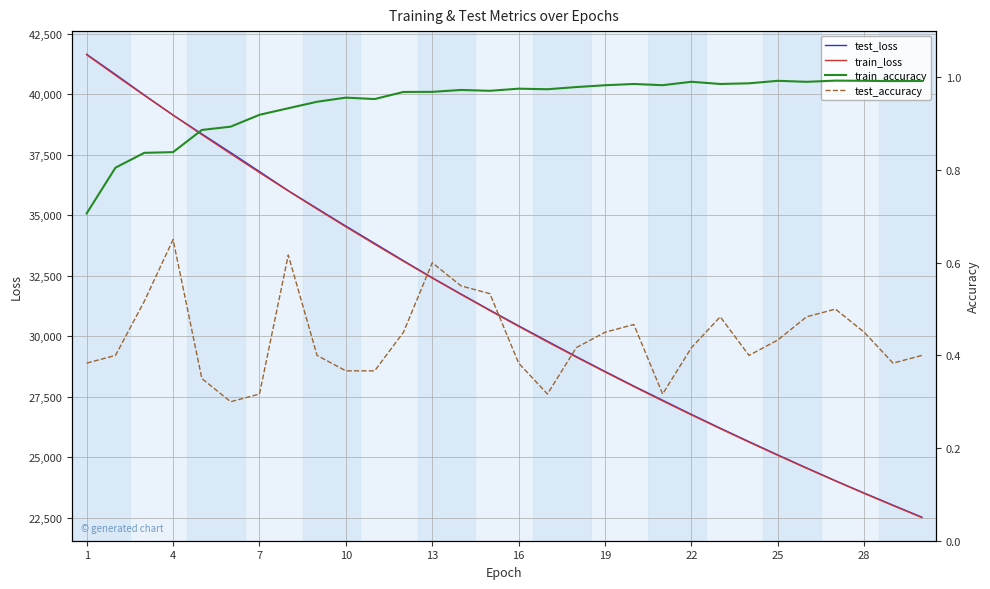

True or false: test_loss and train_loss cross at least once.

False